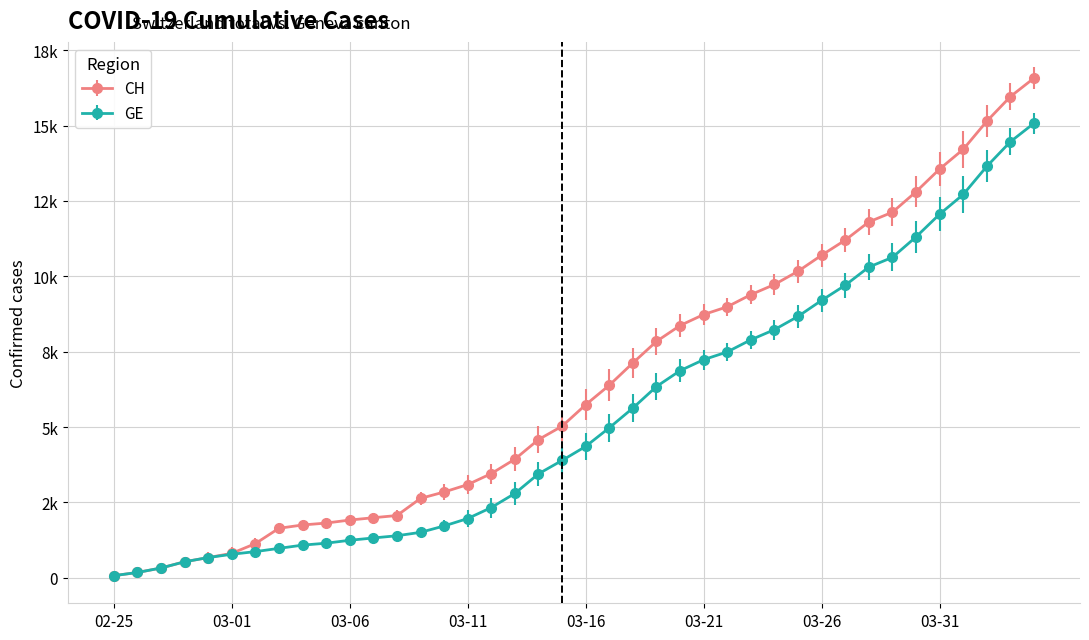

What are all the series names shown in the legend?

CH, GE